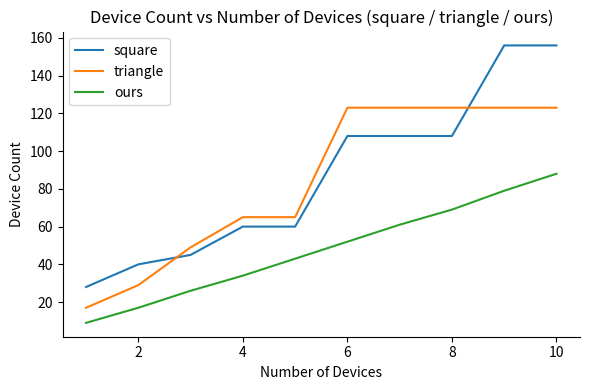

True or false: triangle and square intersect in this chart.

True